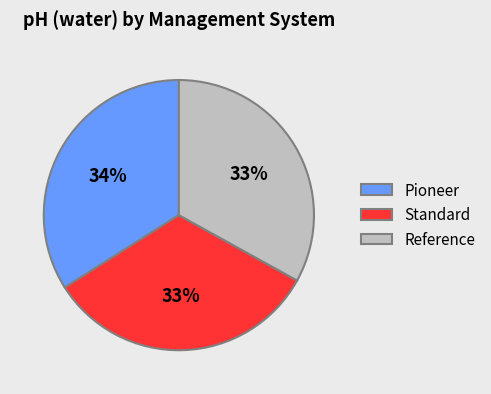

Does any single category account for the majority?

No